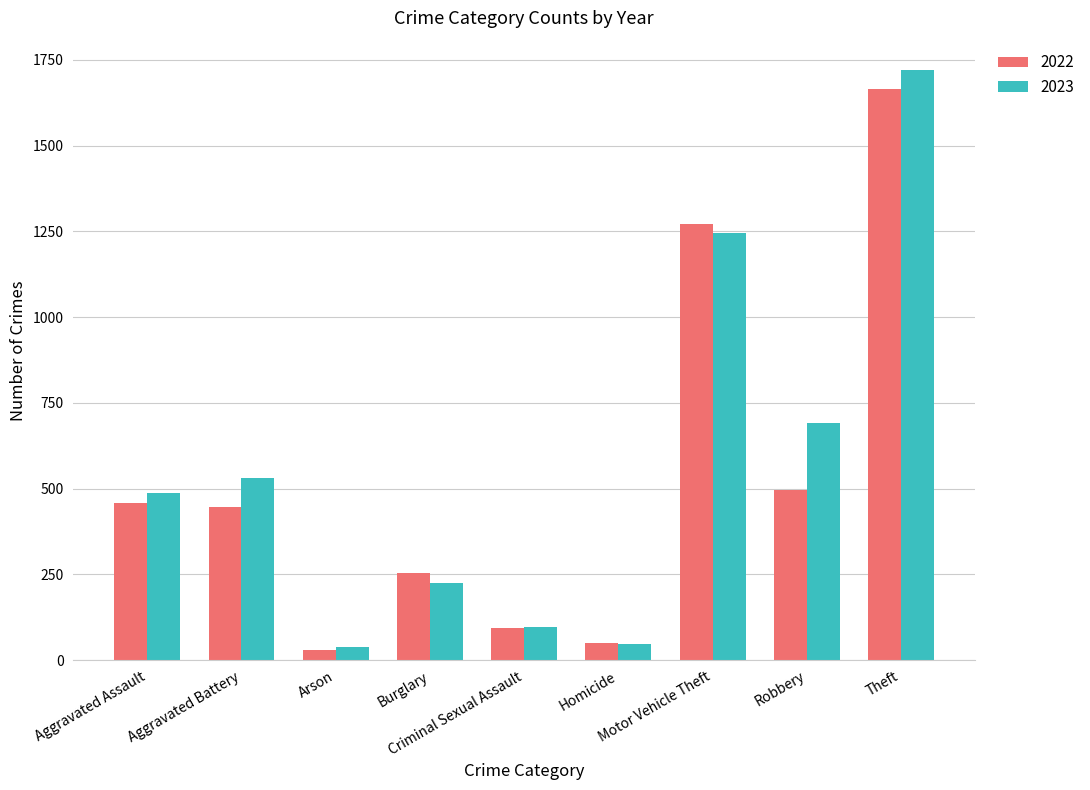

What is the sum of the 2022 values at Homicide and Aggravated Battery?

495